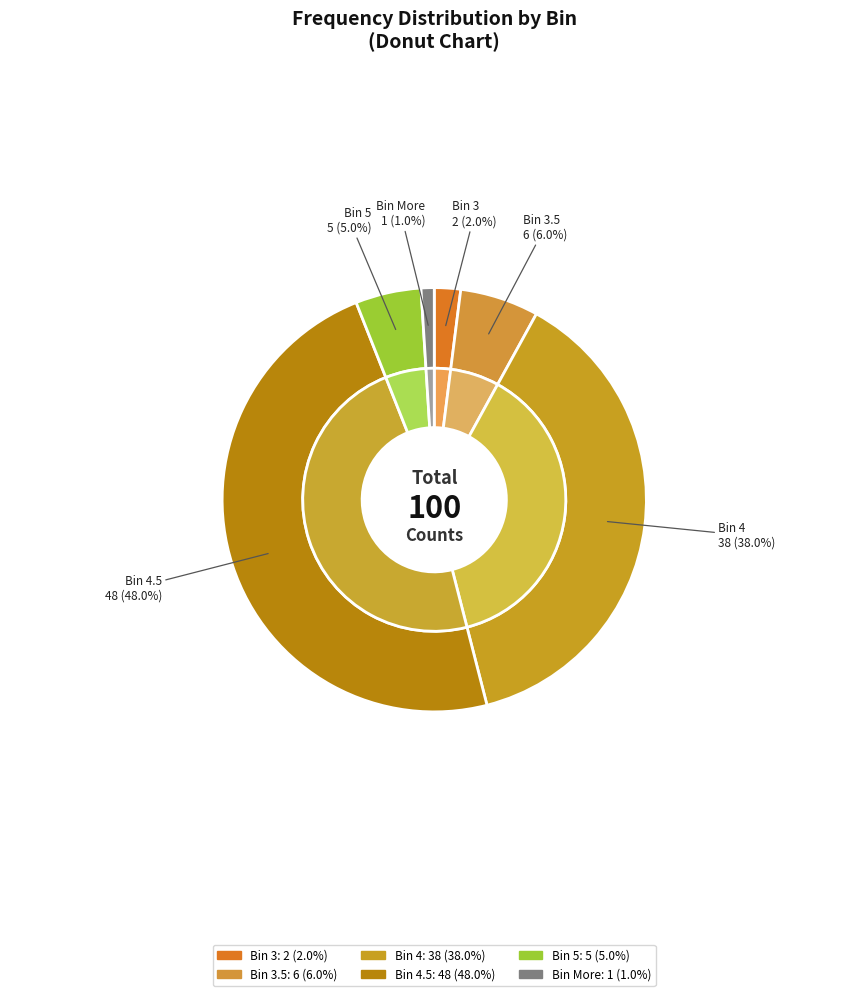

What is the total percentage of 3.5 and 4?

44.0%